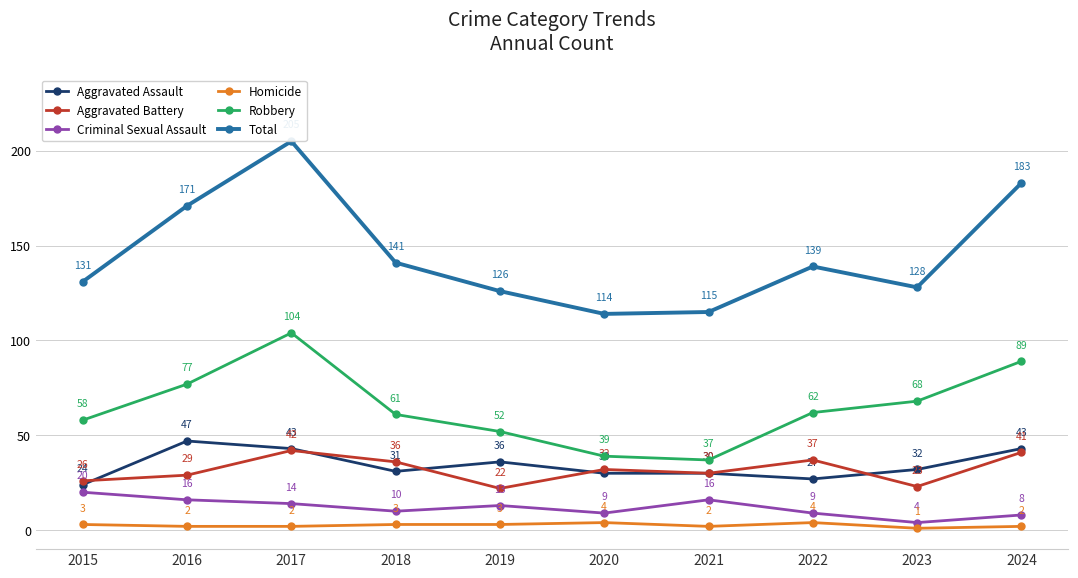

True or false: Aggravated Assault has more than 0 points higher than both neighbors.

True